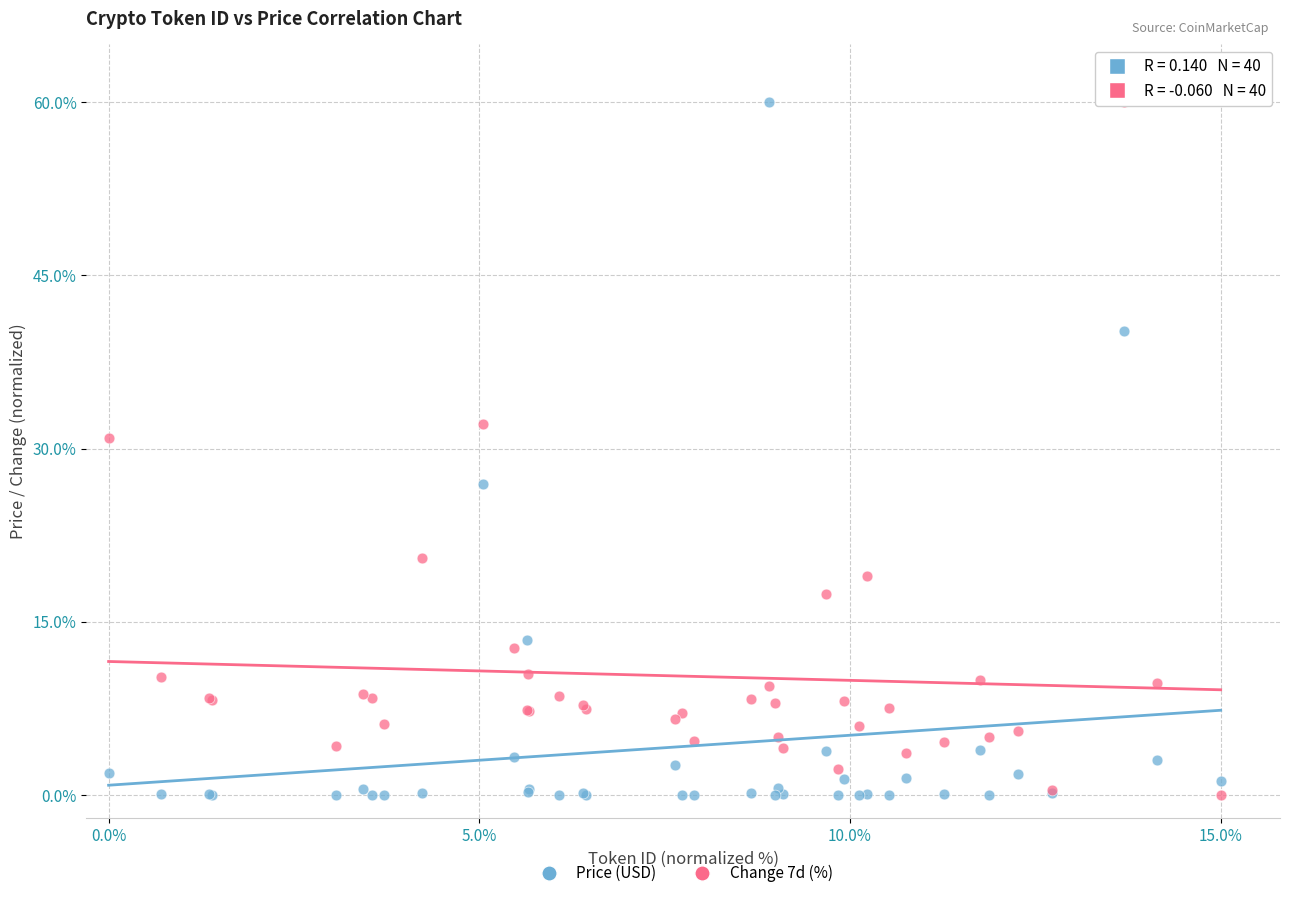

What is the X range (max minus min) for the scatter plot?

15.0